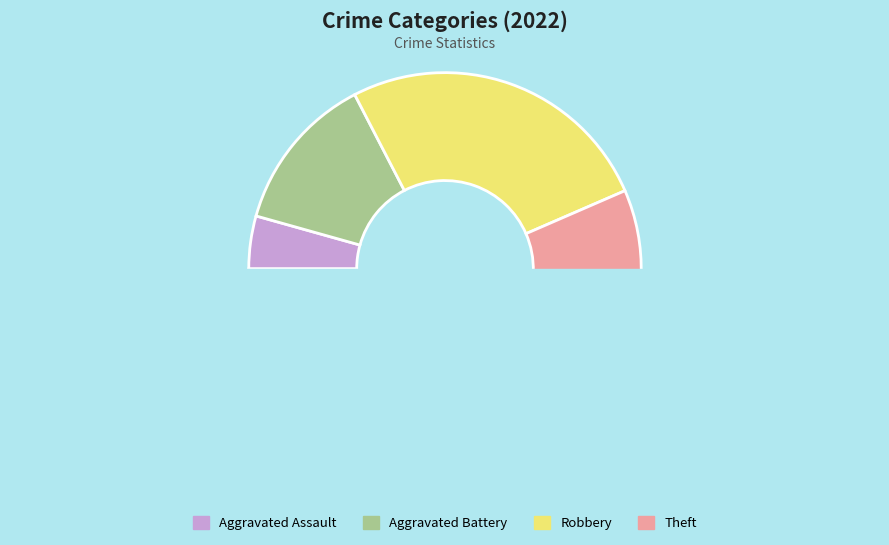

What is the change in value from Aggravated Battery to Robbery?

+3